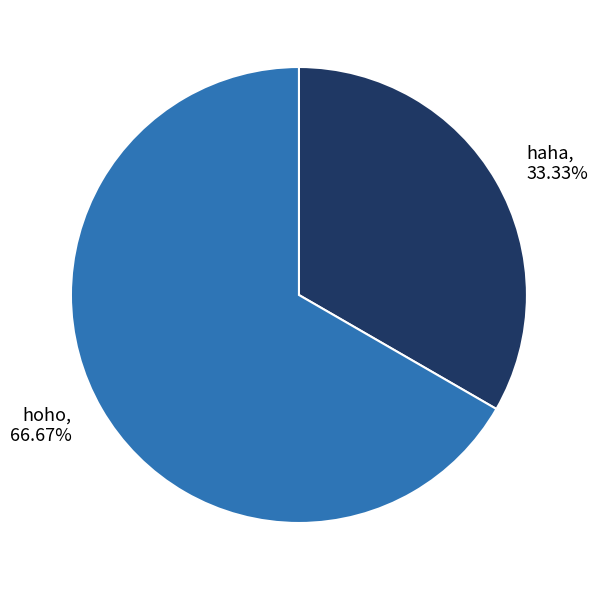

Rank the categories by value from lowest to highest.

haha, hoho